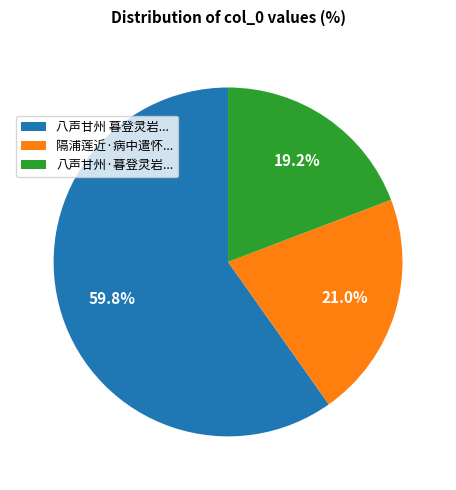

Count the number of slices in the pie.

3